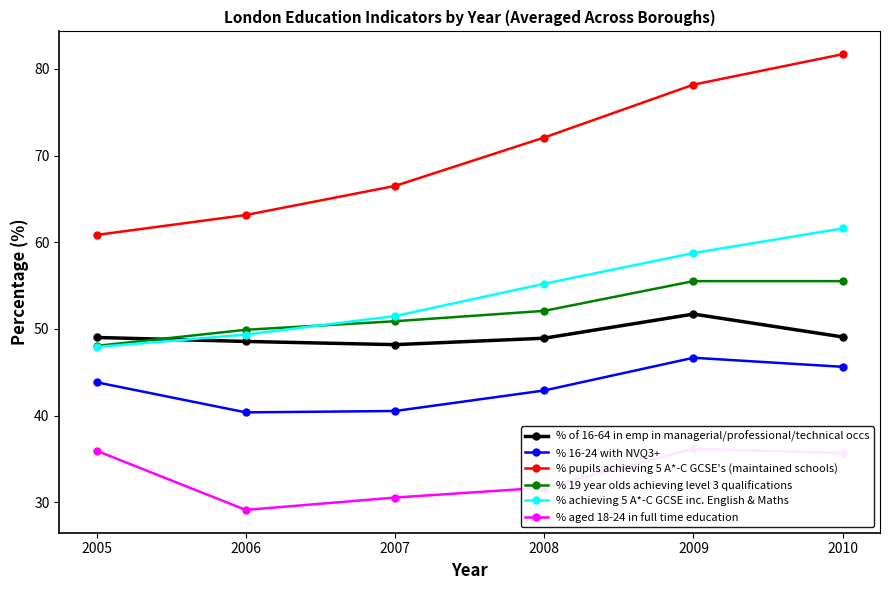

At which category is the sum across all series the highest?

2010